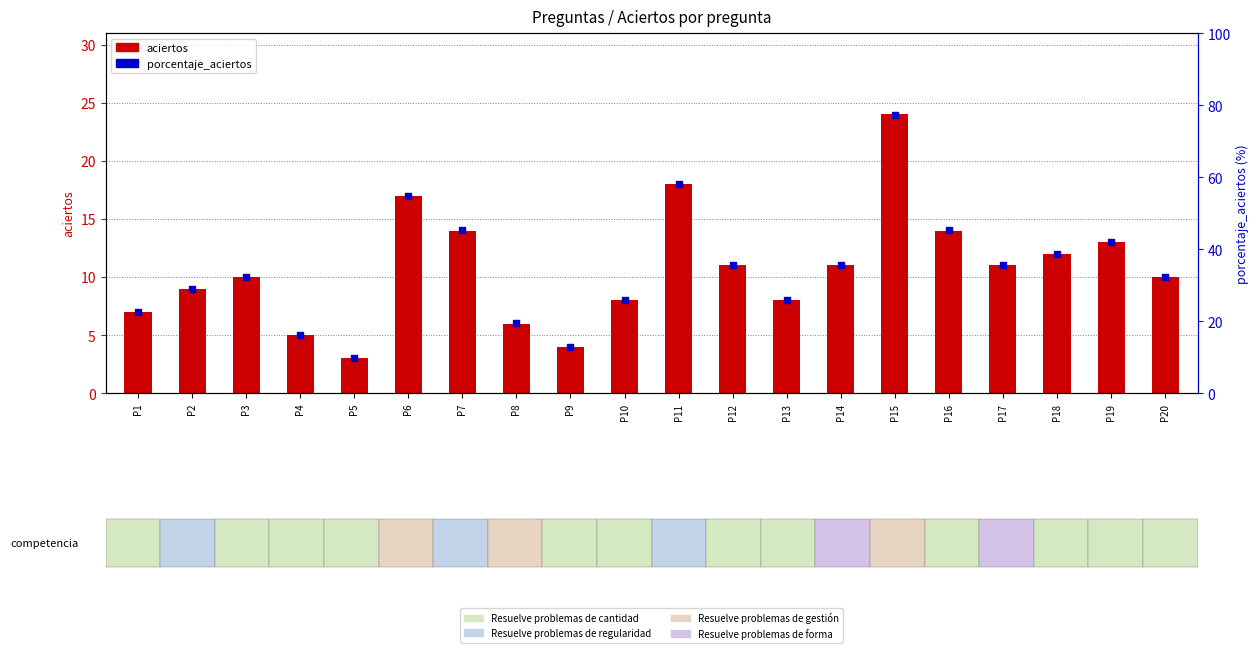

What are all the series names shown in the legend?

aciertos, porcentaje_aciertos